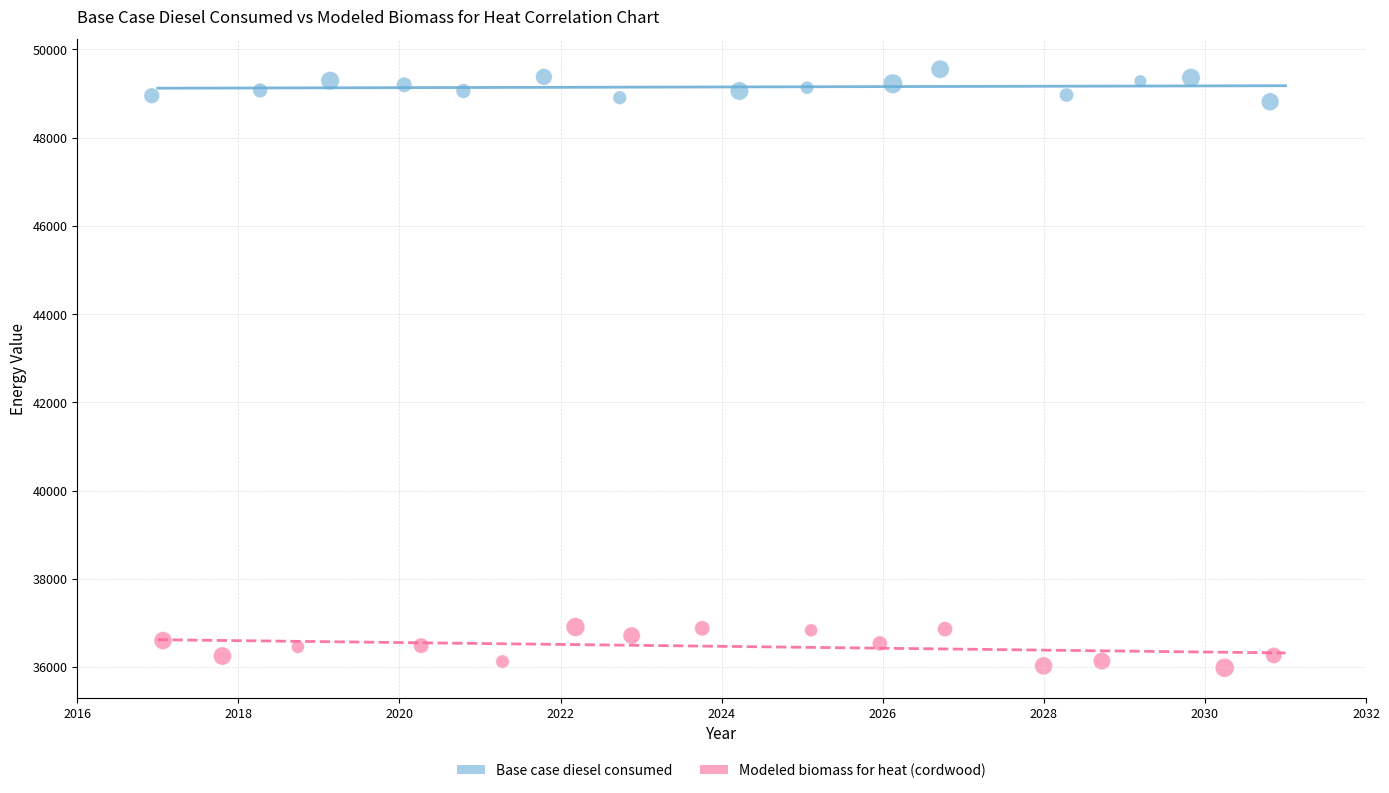

Which series contains the lowest Y value?

Modeled biomass for heat (cordwood)